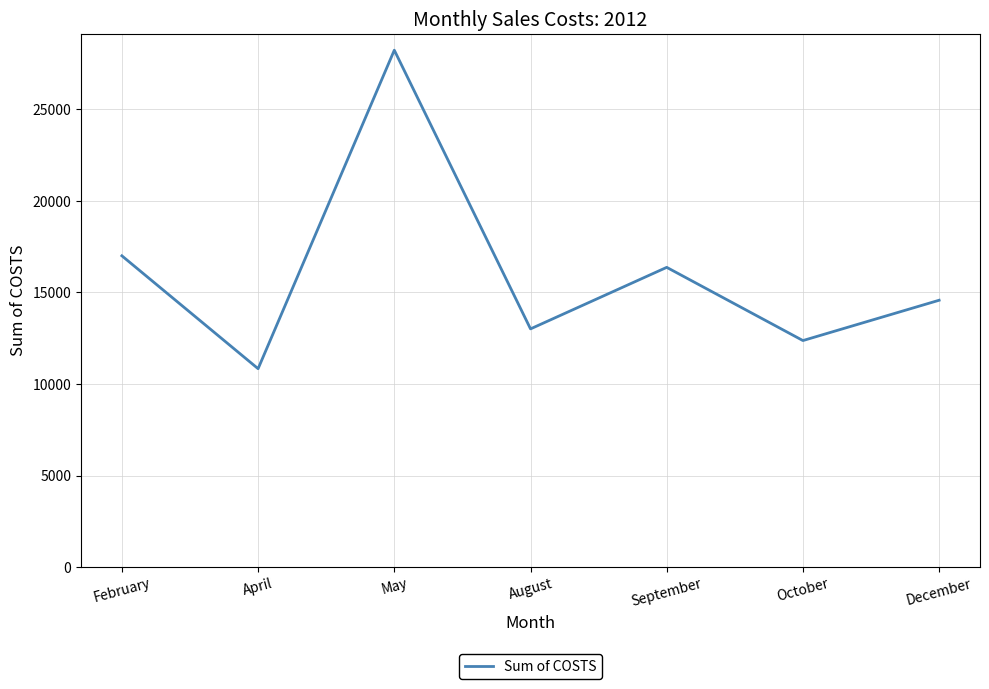

Where is the data nearest to the value 19538?

February